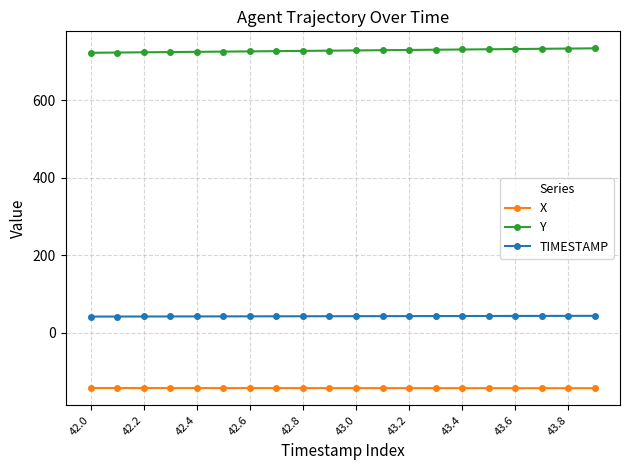

What is the value of the Y point at the 20th from the left?

733.9